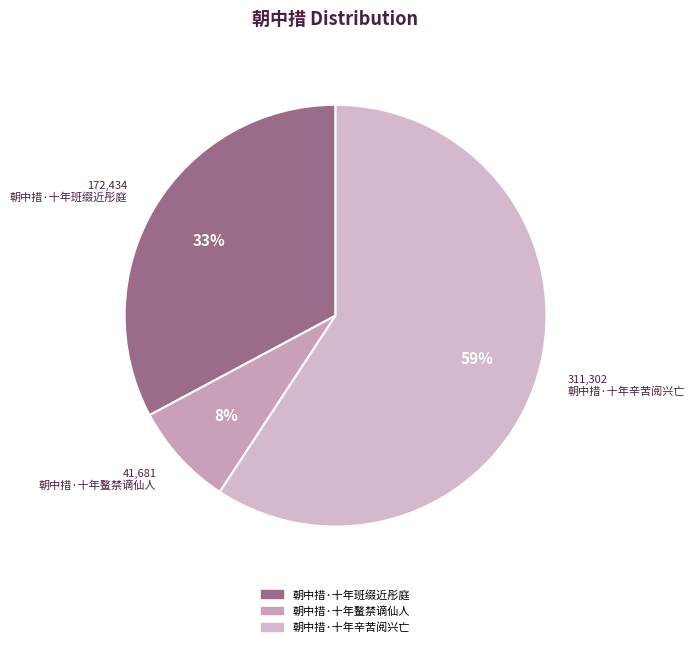

Approximately how many times larger is the value at 朝中措·十年鳌禁谪仙人 compared to 朝中措·十年辛苦阅兴亡?

0.1